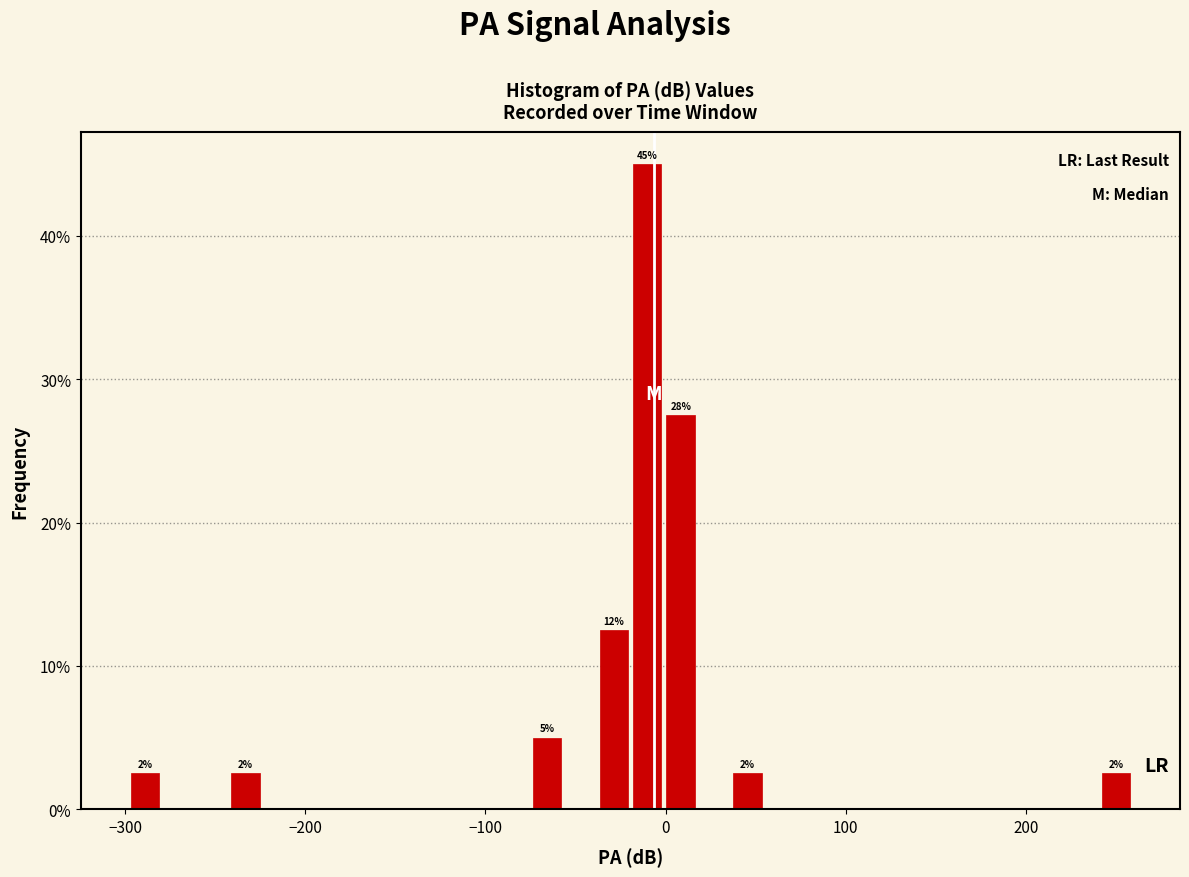

Around what value on the x-axis is the tallest bar? Give the approximate position of its centre, as read against the axis.

-10